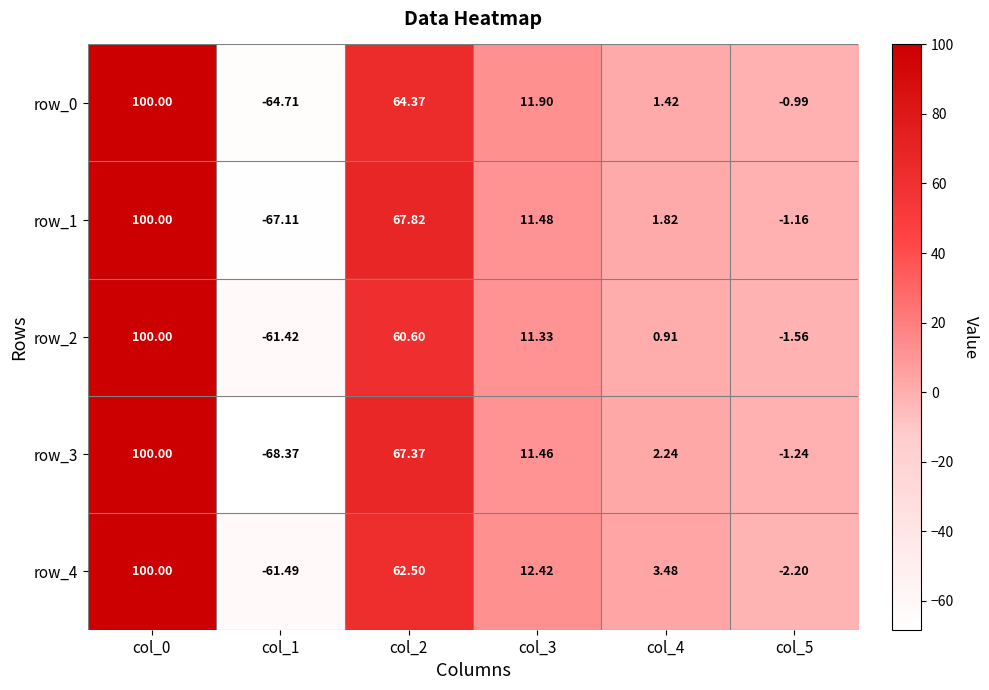

What is the difference between the maximum and second lowest values in the row_2 series?

101.6